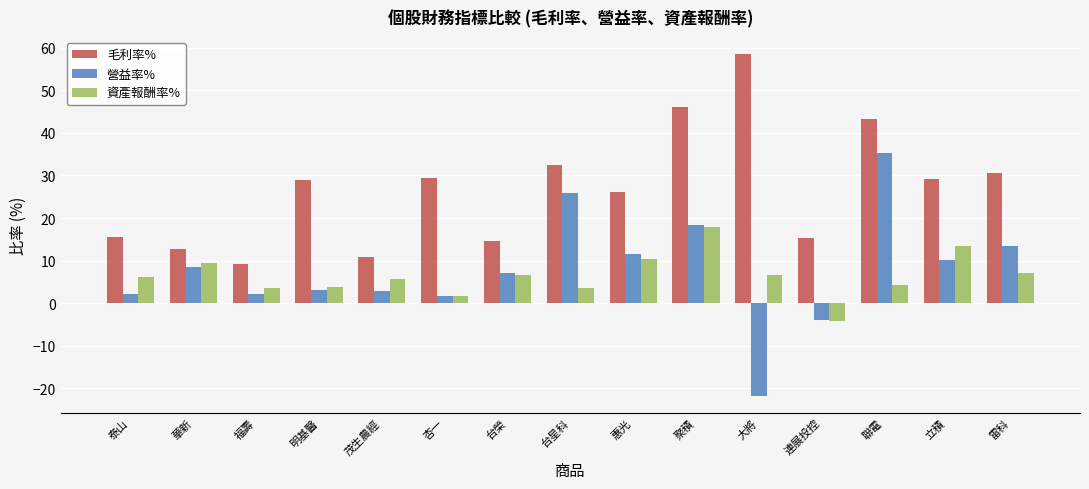

The 毛利率% series shows 32.6 at 台星科. True or false?

True